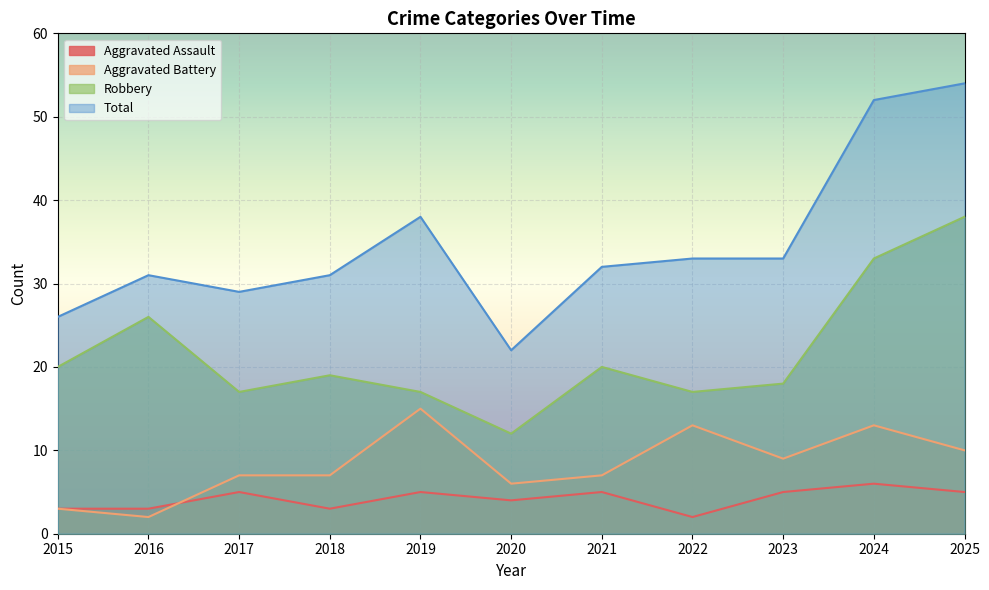

What are all the series names shown in the legend?

Aggravated Assault, Aggravated Battery, Robbery, Total